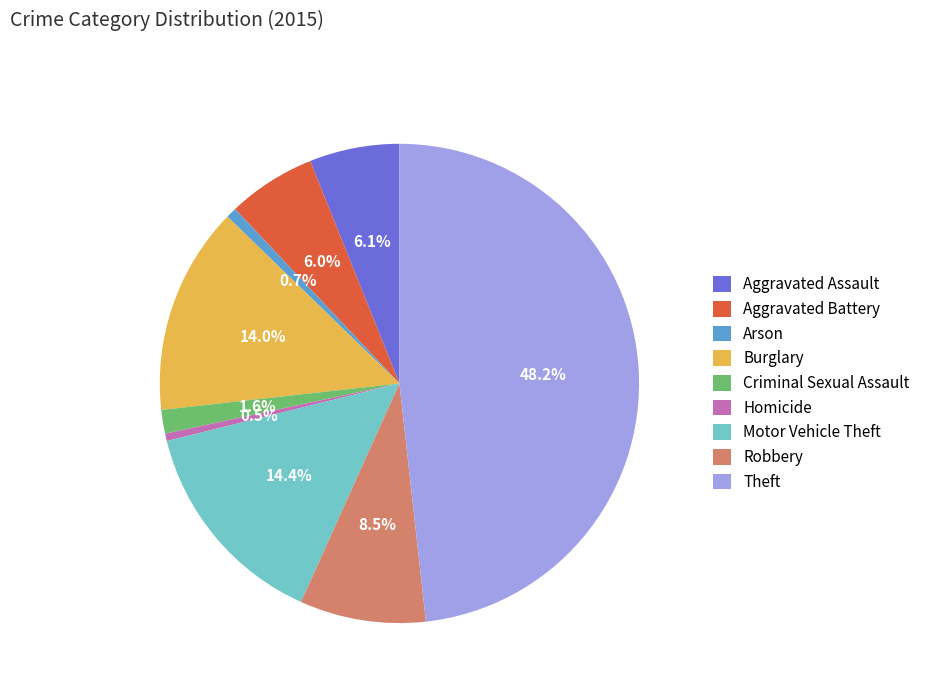

To the nearest percent, what portion does Criminal Sexual Assault represent?

2%